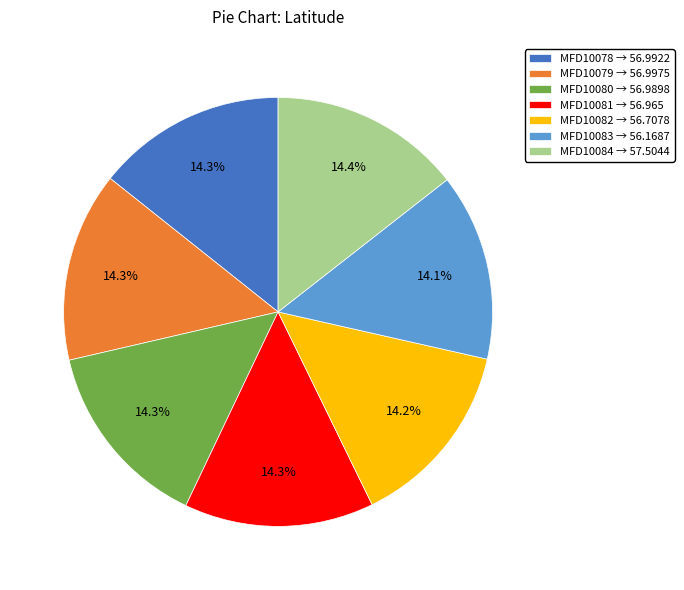

The MFD10079 slice represents 6% of the pie. True or false?

False